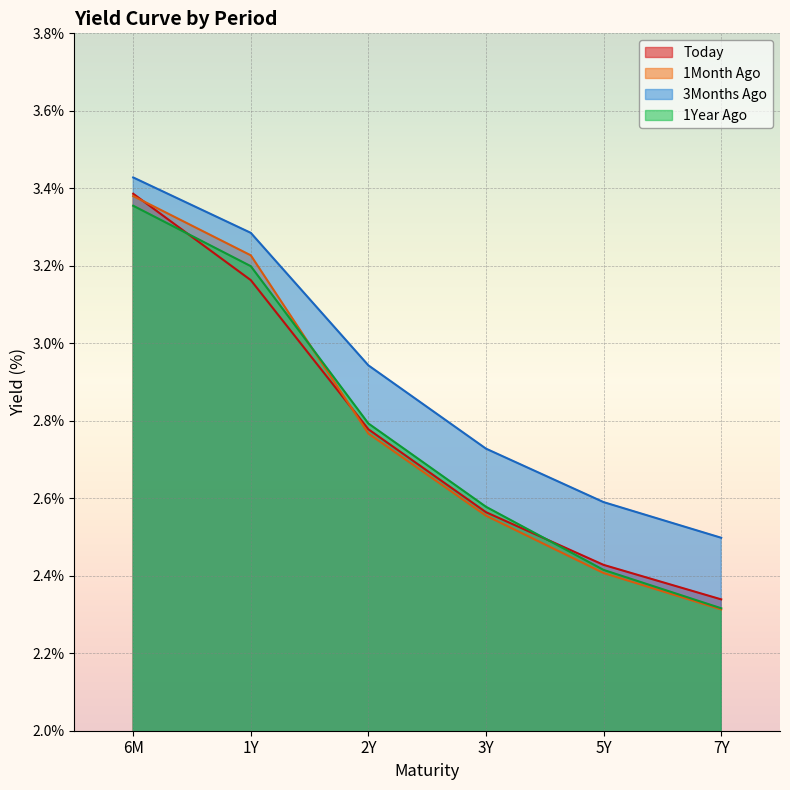

What is the difference between the Today values at 1Y and 5Y?

0.7